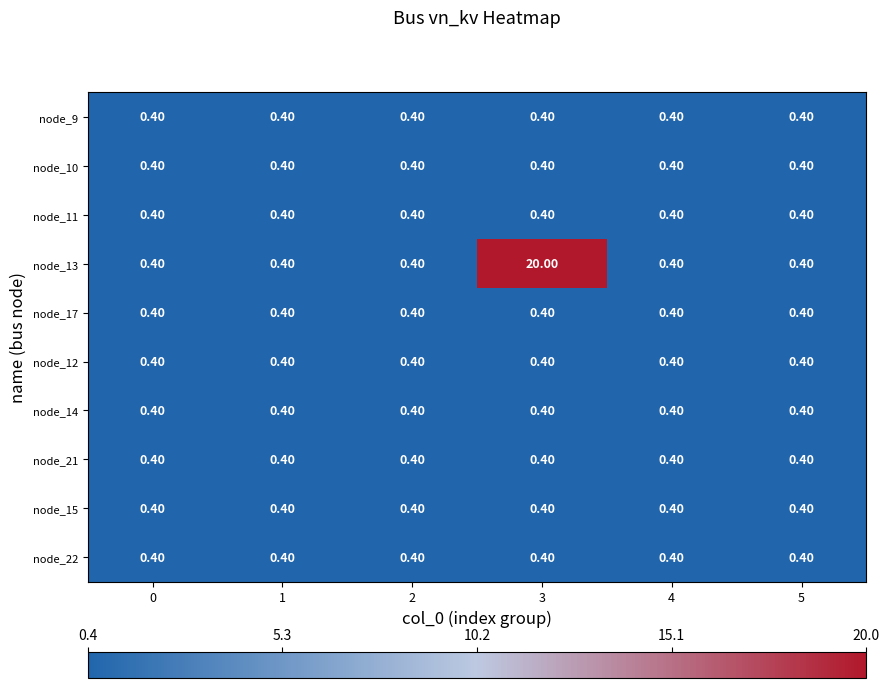

At how many categories does at least one series exceed 9?

1